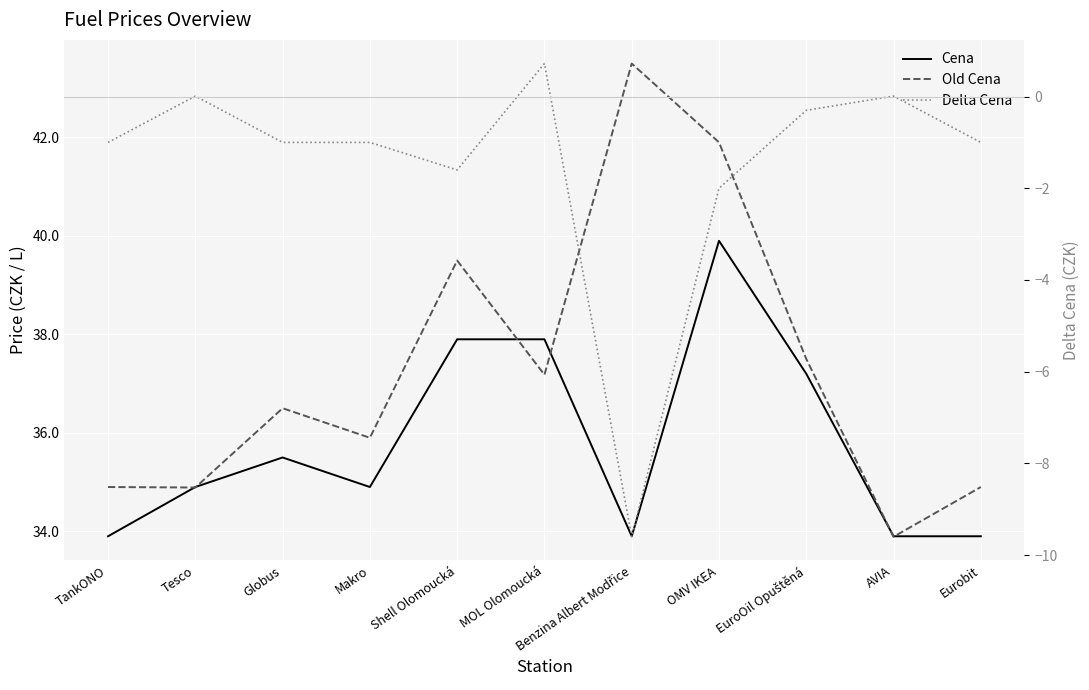

Reading left to right, what are all the values shown in this chart?

Cena: 33.9	34.9	35.5	34.9	37.9	37.9	33.9	39.9	37.2	33.9	33.9
Old Cena: 34.9	34.9	36.5	35.9	39.5	37.2	43.5	41.9	37.5	33.9	34.9
Delta Cena: -1.0	0.0	-1.0	-1.0	-1.6	0.7	-9.6	-2.0	-0.3	0.0	-1.0